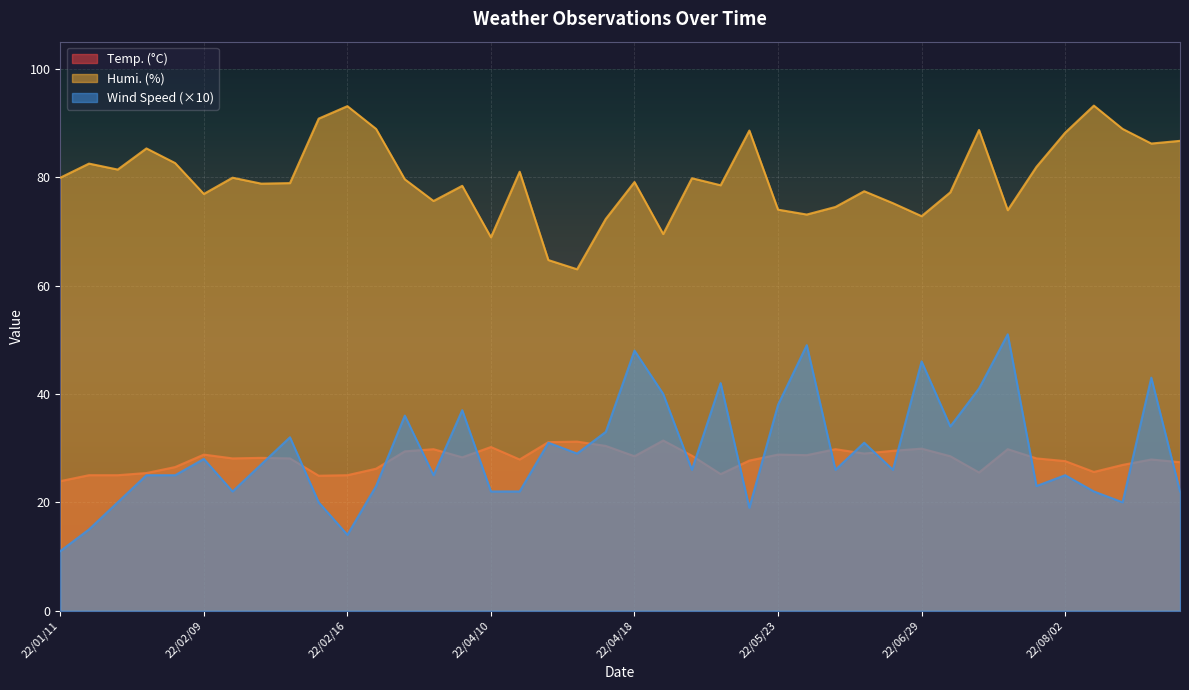

At which category does Wind Speed reach its first local valley?

22/02/10